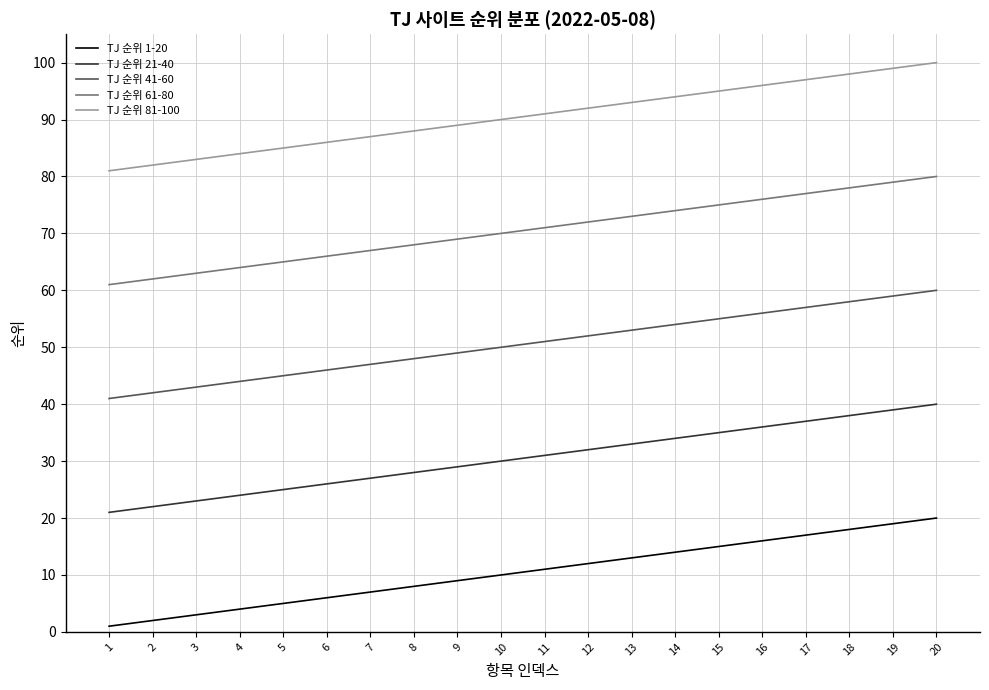

True or false: TJ 순위 41-60 and TJ 순위 21-40 intersect in this chart.

False